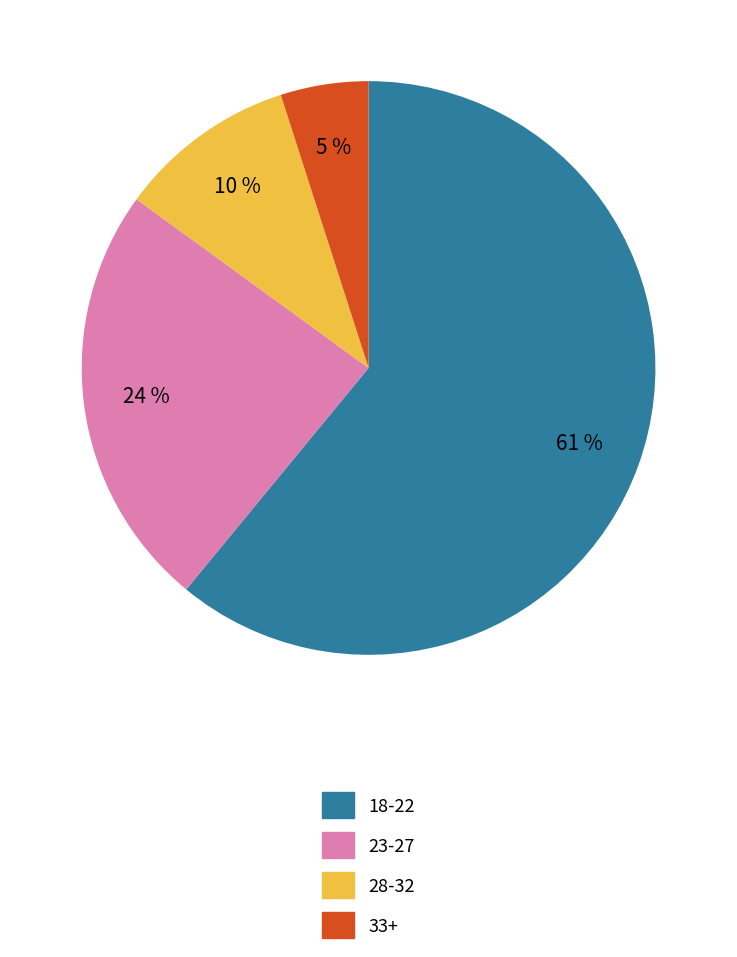

How many slices are in this pie chart?

4